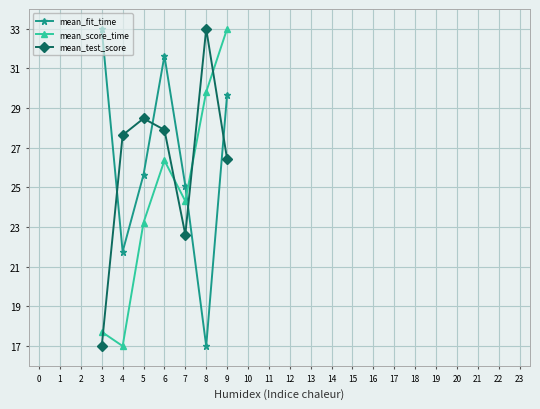

At which category is the sum across all series the highest?

9